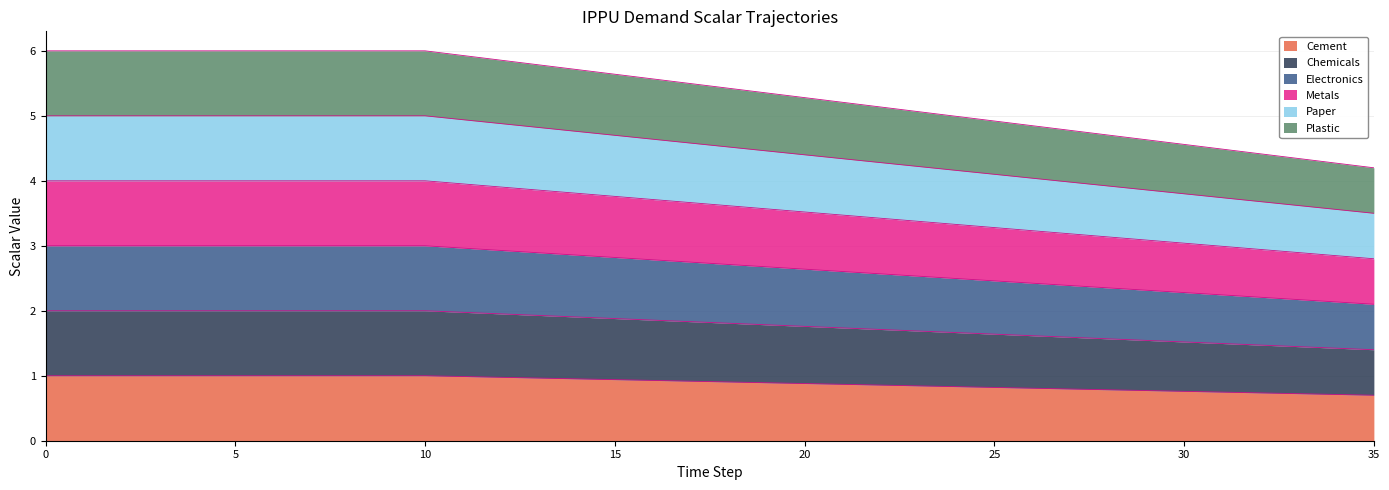

At which label does demscalar_ippu_chemicals reach its minimum?

35